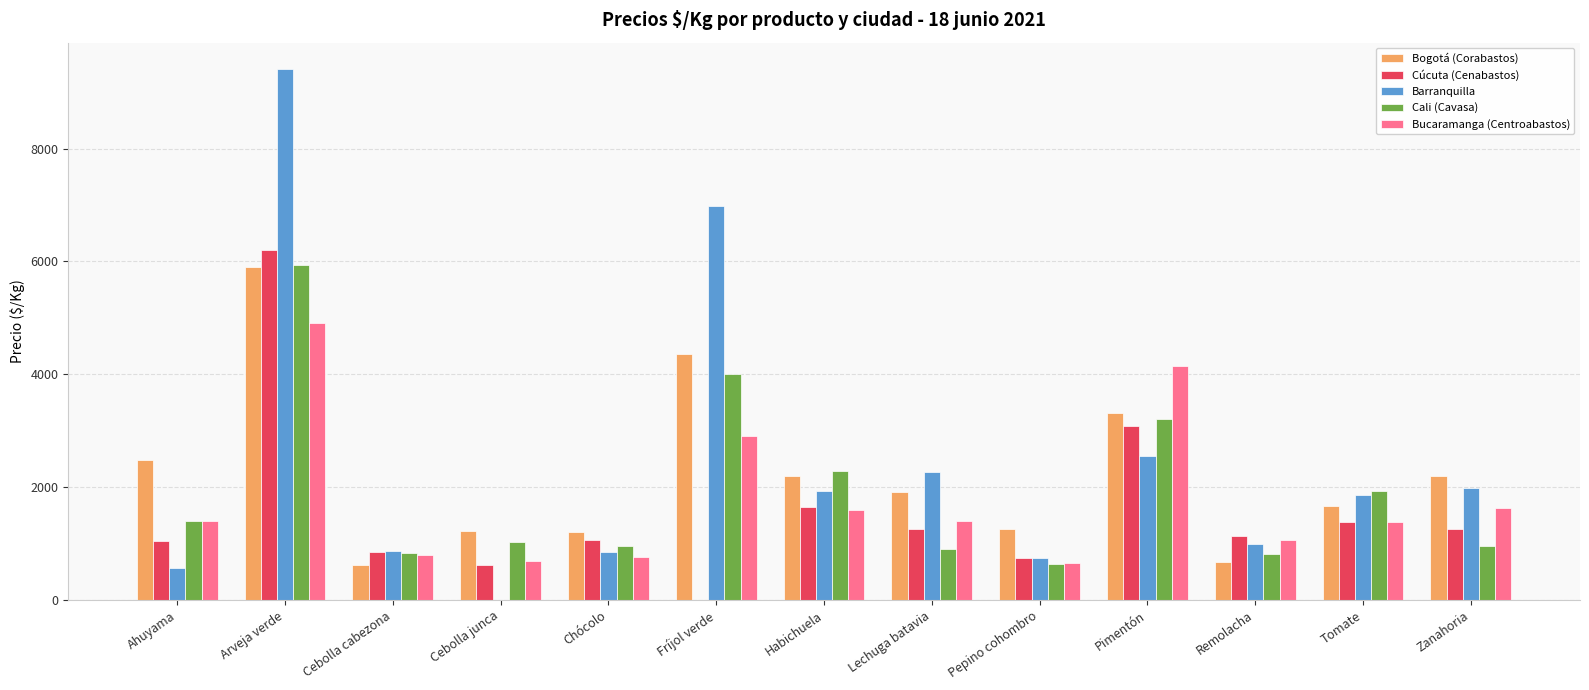

What are all the series names shown in the legend?

Bogotá (Corabastos), Cúcuta (Cenabastos), Barranquilla, Cali (Cavasa), Bucaramanga (Centroabastos)